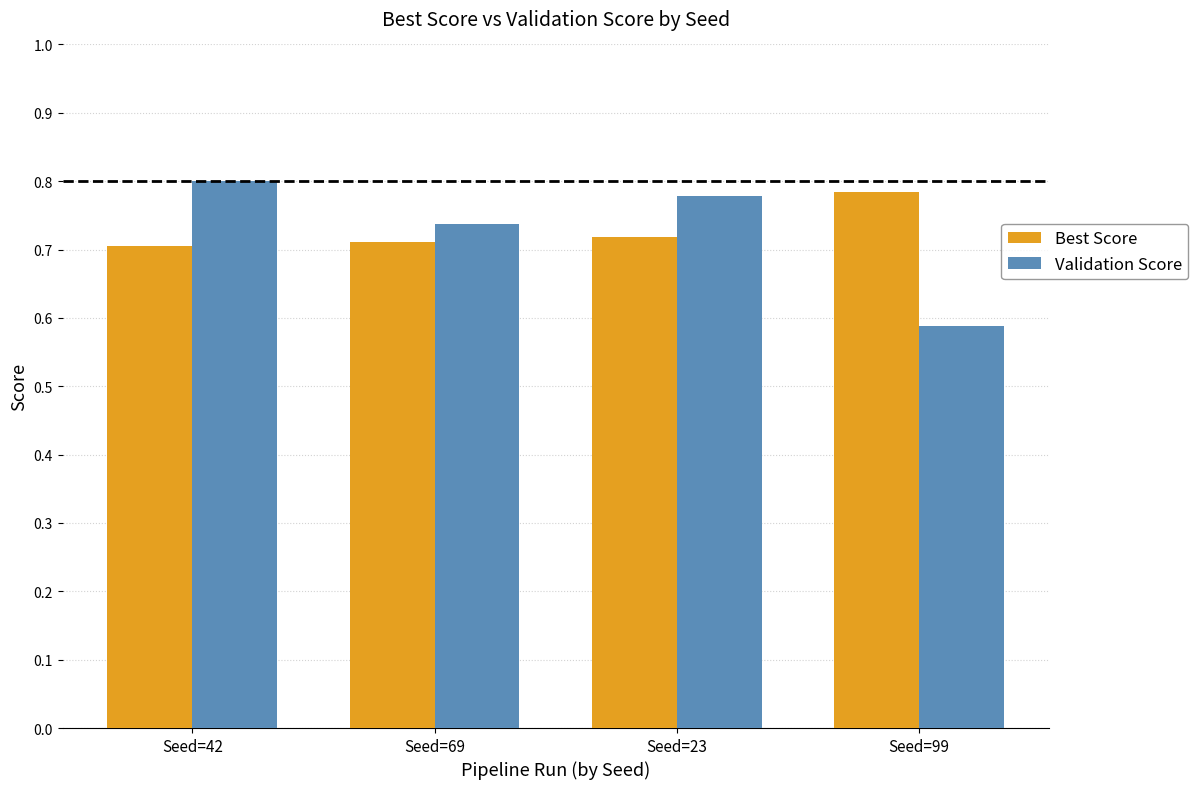

How many Best Score values are between 0 and 1?

4